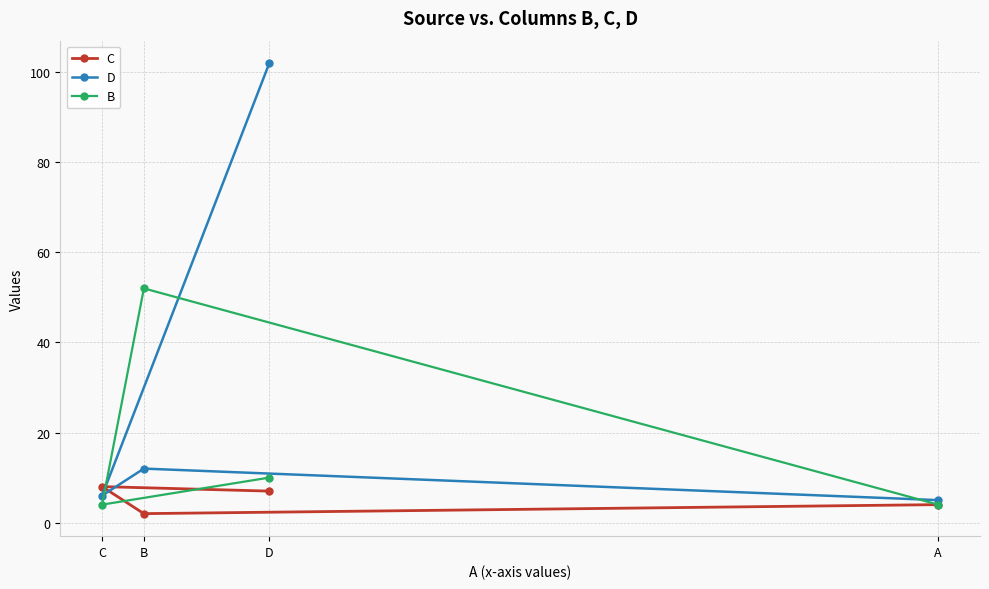

What is the greatest value displayed?

102